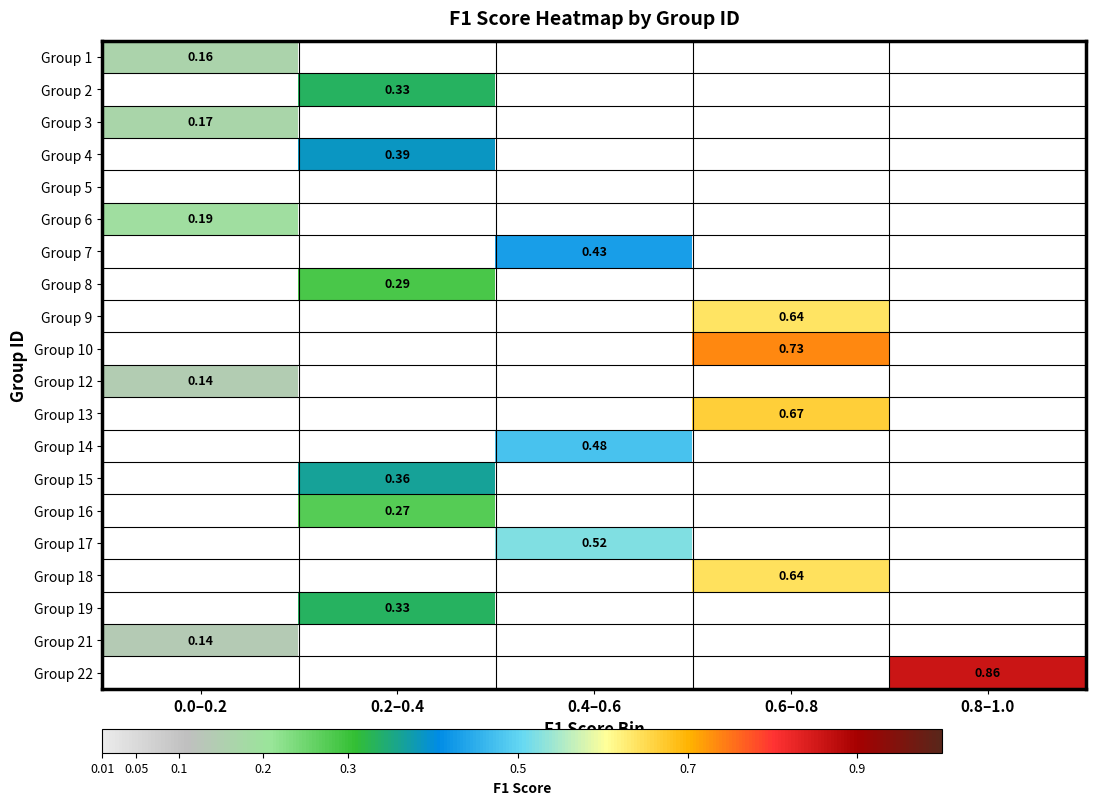

Rank the categories by Group 3 value from highest to lowest.

0.0–0.2, 0.2–0.4, 0.4–0.6, 0.6–0.8, 0.8–1.0